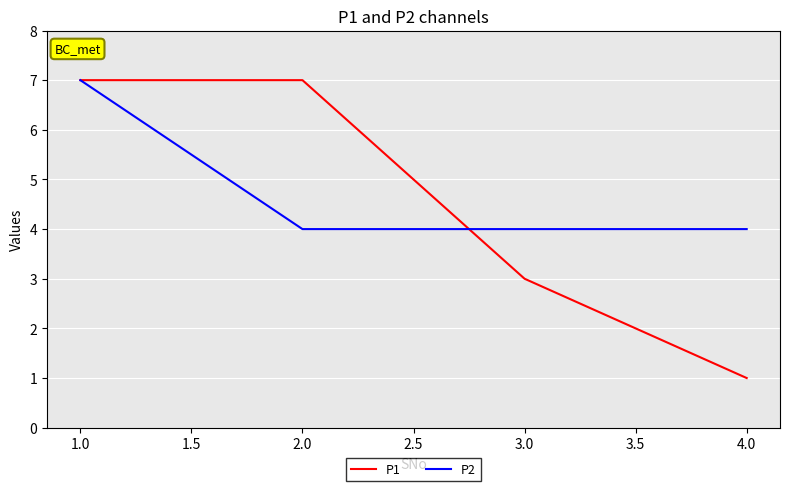

Which category has the lowest value across all series?

4.0